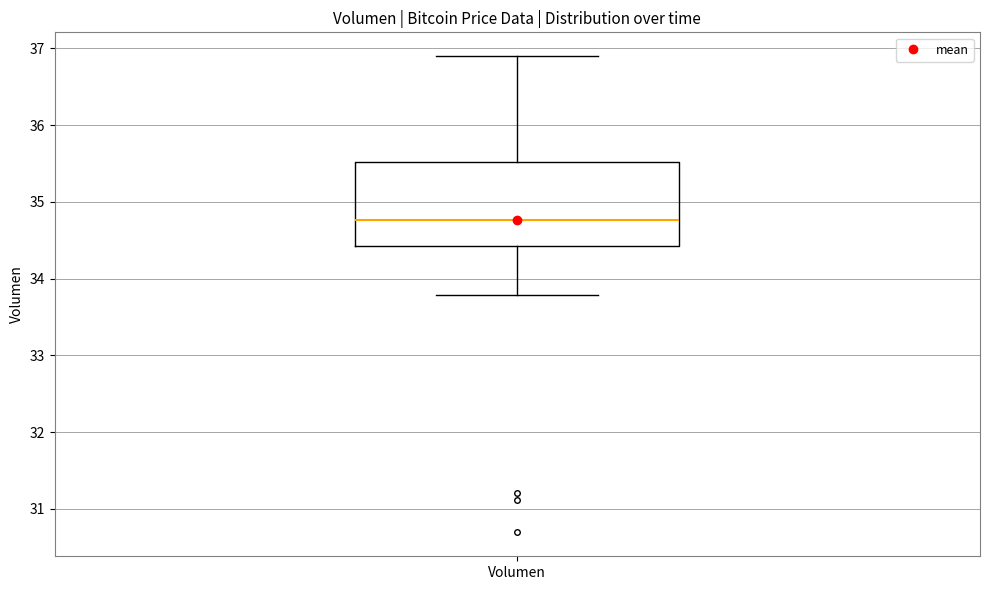

Transcribe this box plot: give where the median line is, the range the box spans, and where the two whiskers end, as read against the y-axis. The values are not printed on the chart, so give them approximately, as read against the axis.

median 34.8, box 34.4 to 35.5, whiskers 33.8 to 36.9